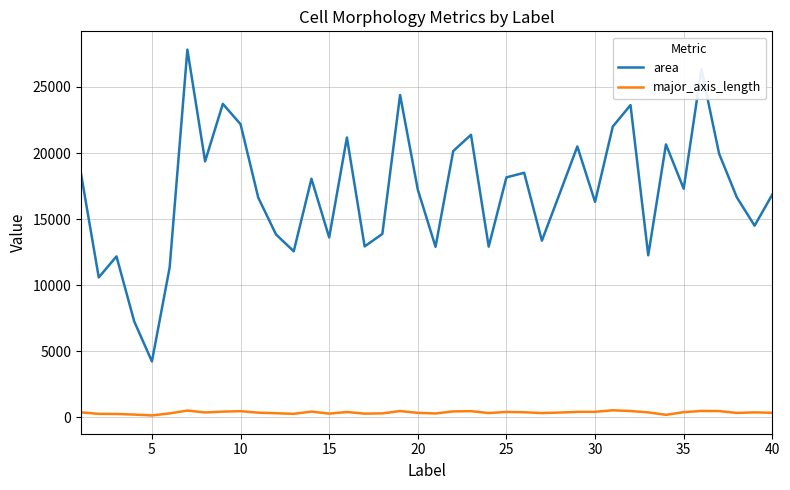

Which series has the widest spread of values?

area